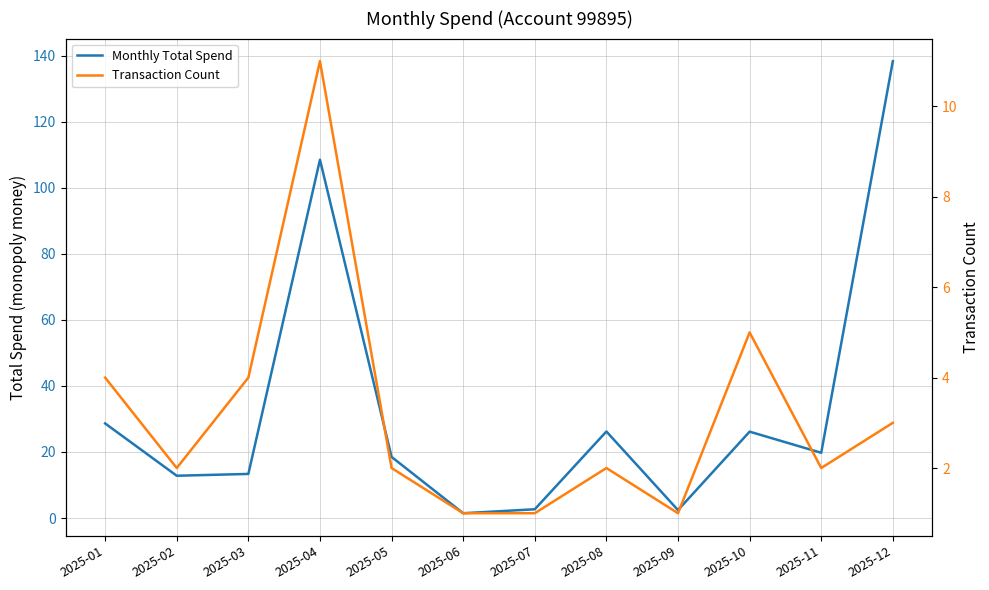

What are all the series names shown in the legend?

Monthly Total Spend, Transaction Count